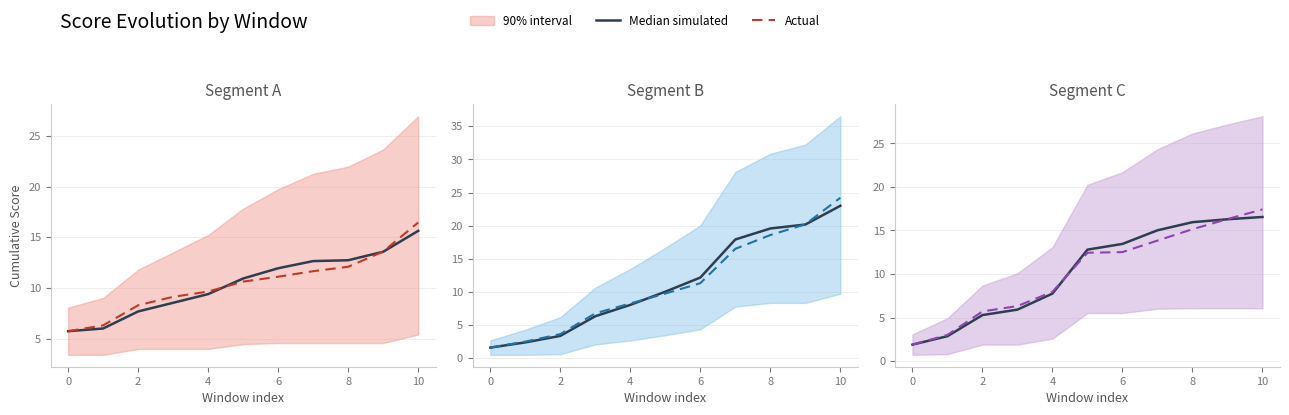

Reading left to right, extract all data points from this chart.

Median simulated: 1.9	2.9	5.3	5.9	7.8	12.8	13.5	15.0	16.0	16.3	16.6
Actual: 1.9	3.0	5.7	6.3	8.0	12.4	12.5	13.8	15.1	16.3	17.4